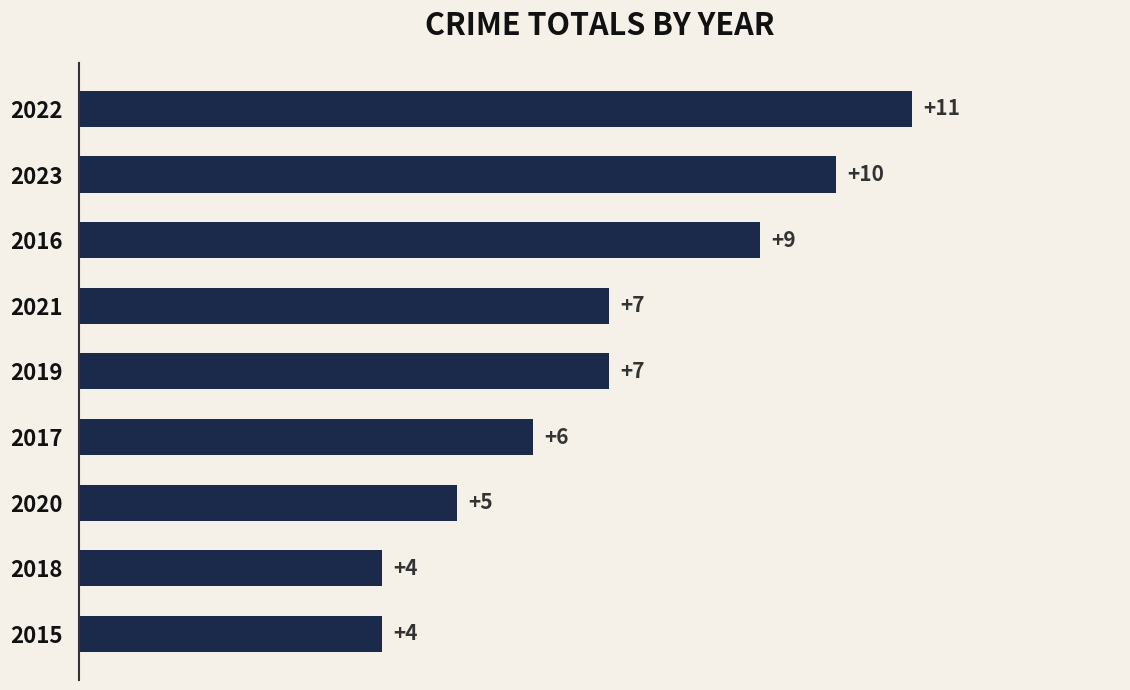

Read the value at 2015.

4